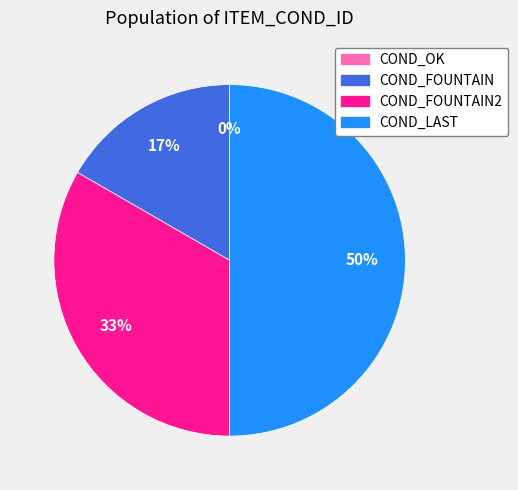

Which category has the biggest portion of the pie?

COND_LAST